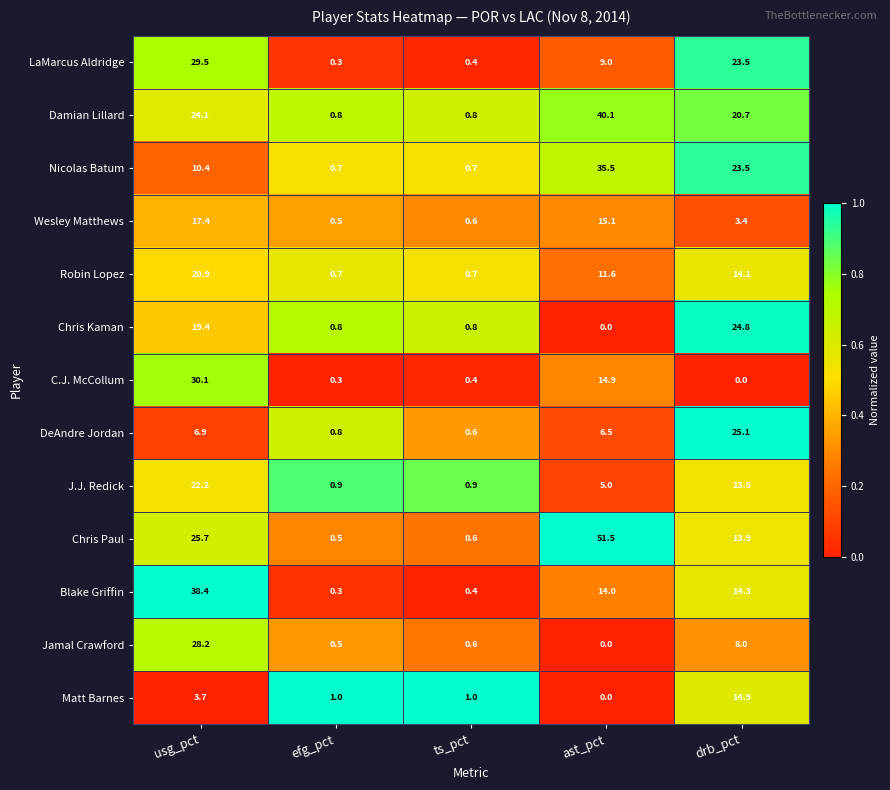

The value of Chris Kaman at usg_pct is 19.4. True or false?

True